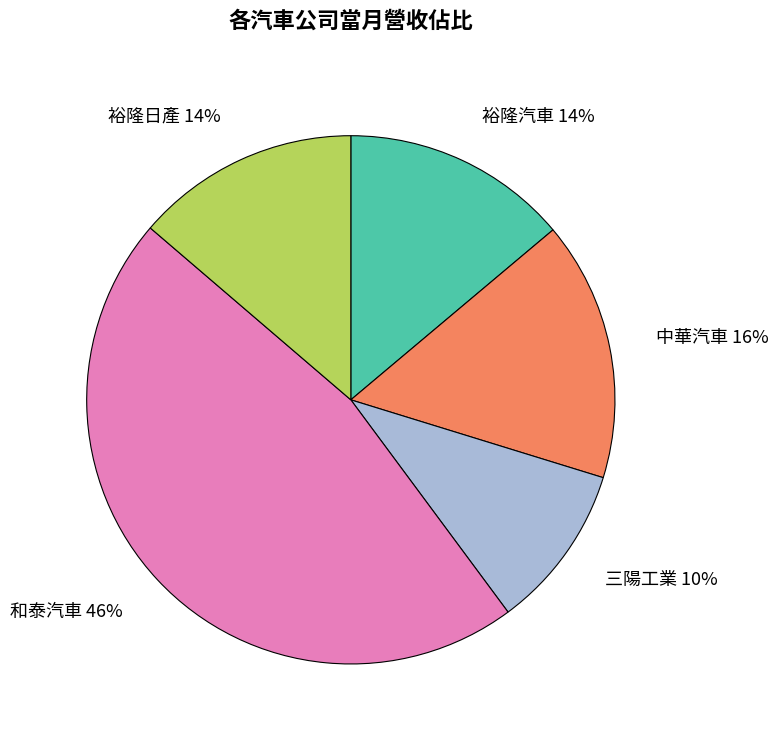

Which has a higher value, 中華汽車 or 裕隆日產?

中華汽車